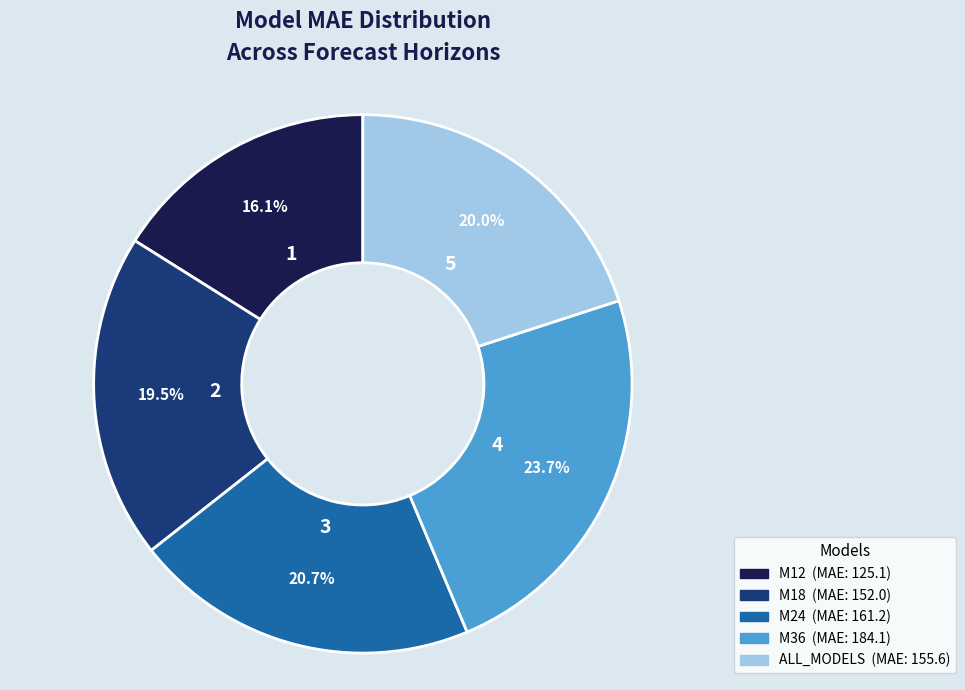

Between M24 and M36, which is larger?

M36